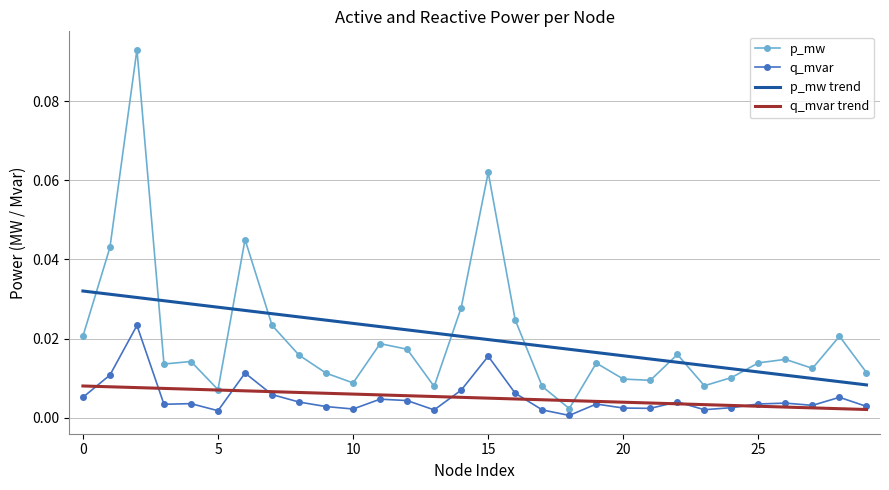

True or false: p_mw trend and q_mvar intersect in this chart.

False